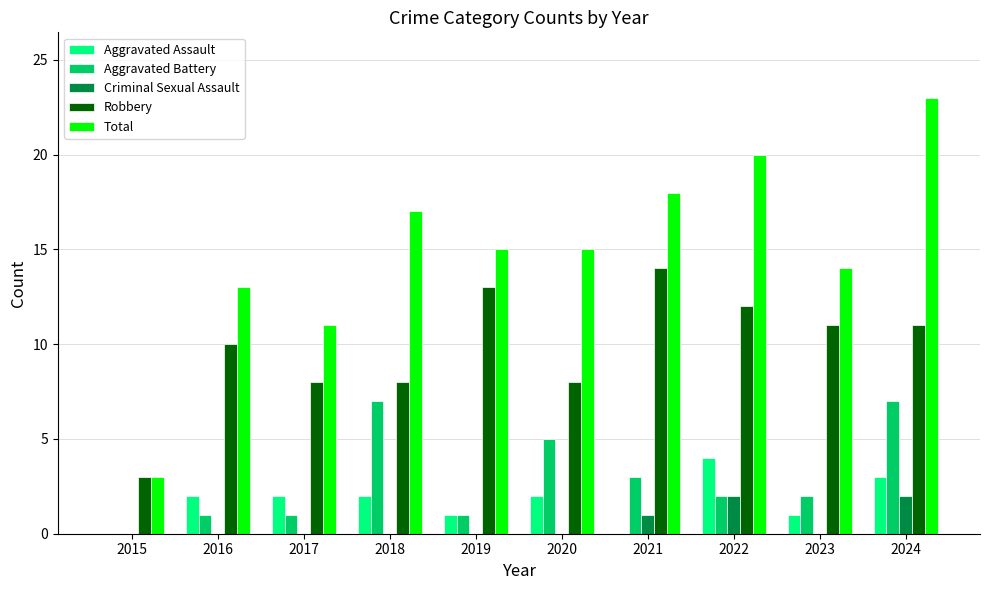

What is the sum of all Aggravated Assault values?

17